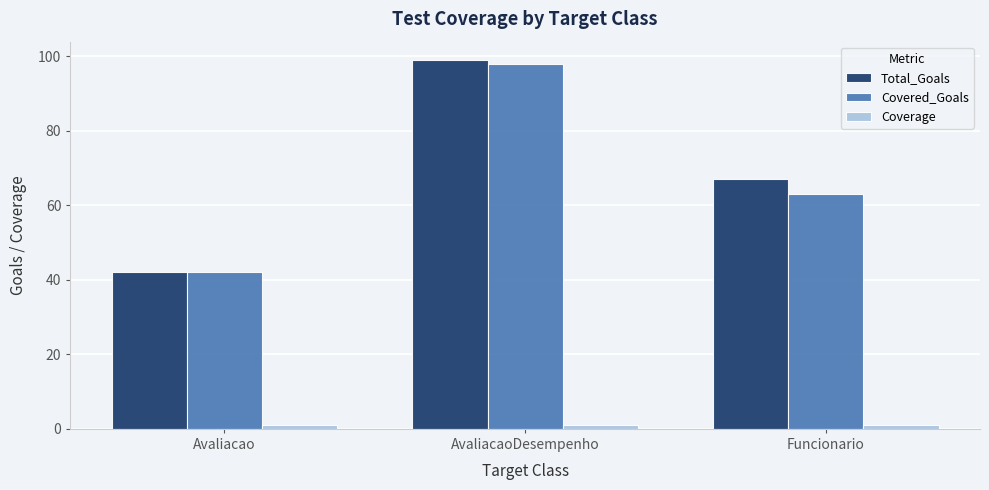

What is the sum of all Total_Goals values?

208.0